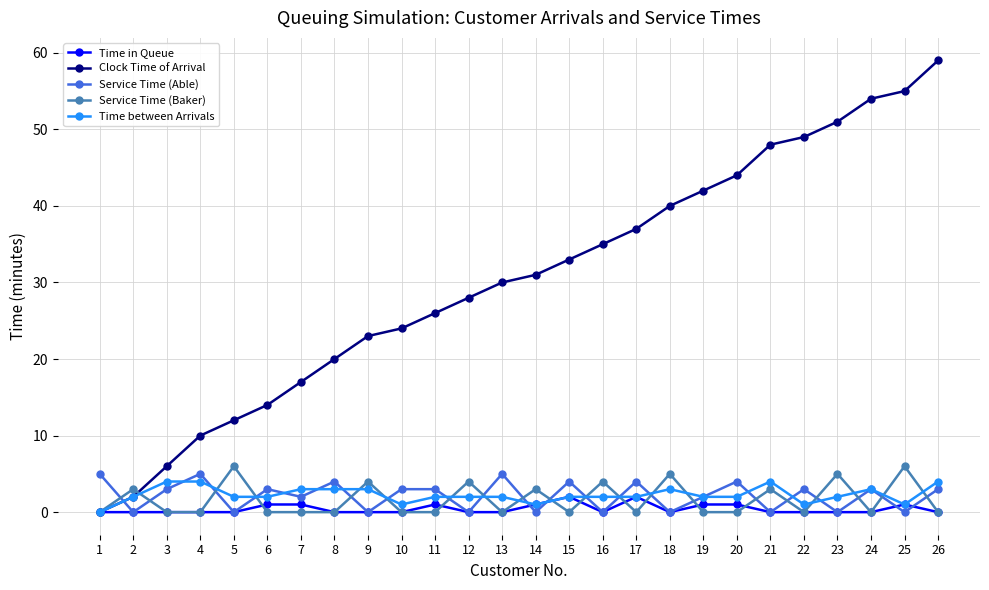

What are all the series names shown in the legend?

Time in Queue, Clock Time of Arrival, Service Time (Able), Service Time (Baker), Time between Arrivals